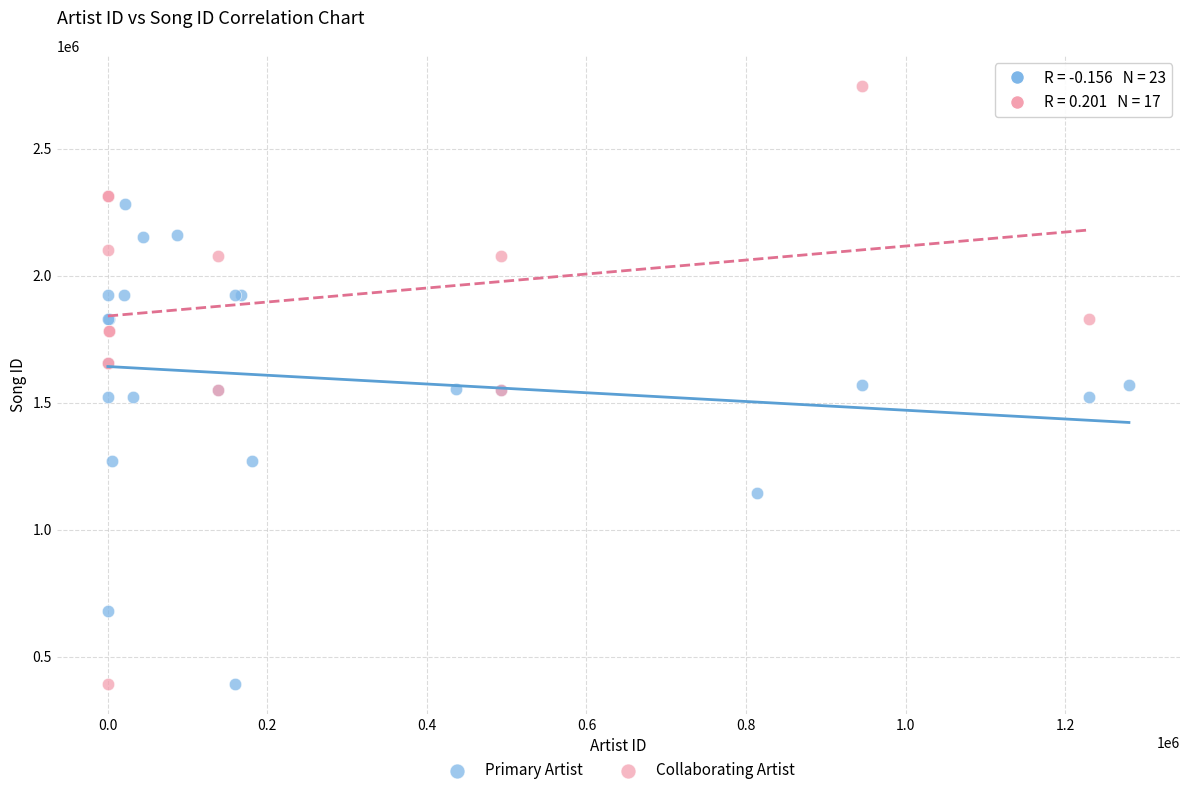

Which series reaches the maximum Y coordinate?

Collaborating Artist